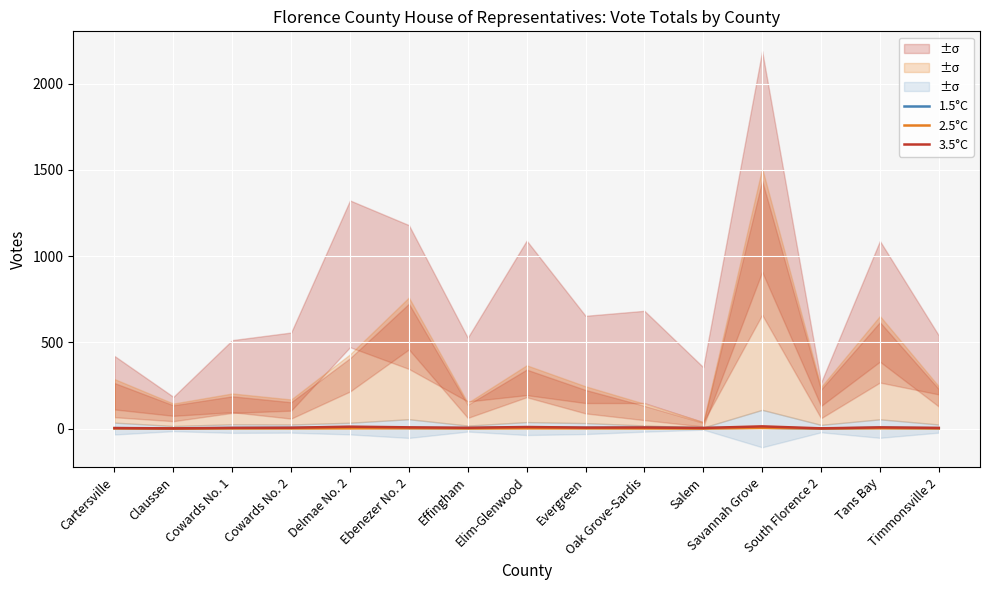

What is the highest value of the 1.5°C series?

6.7